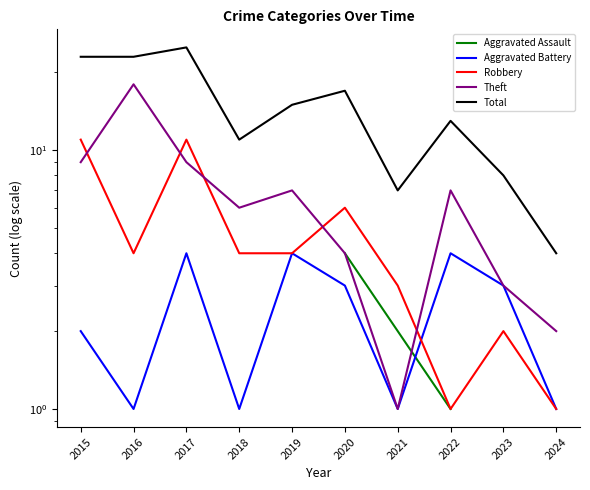

What is the difference between the maximum and second lowest values in the Total series?

18.0